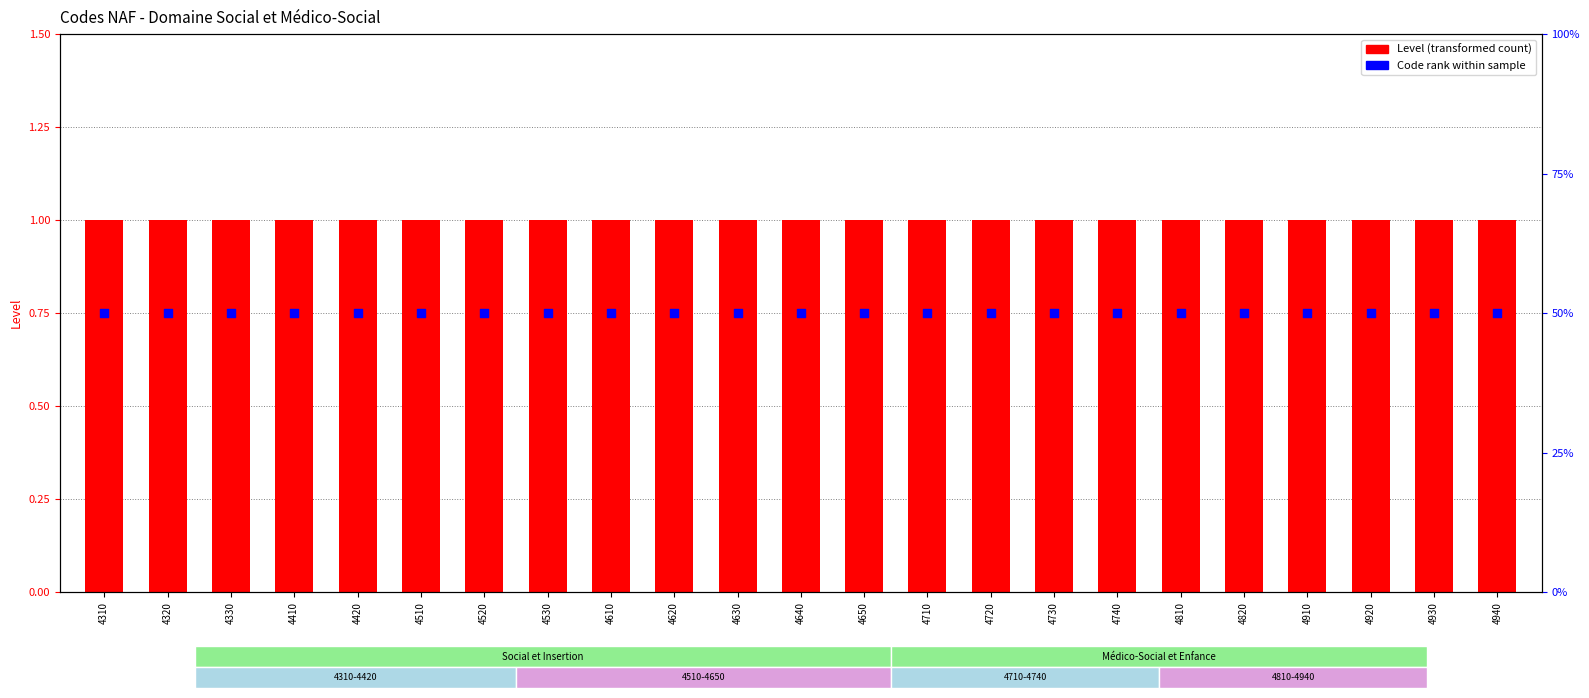

What are all the series names shown in the legend?

Level, Code rank within sample